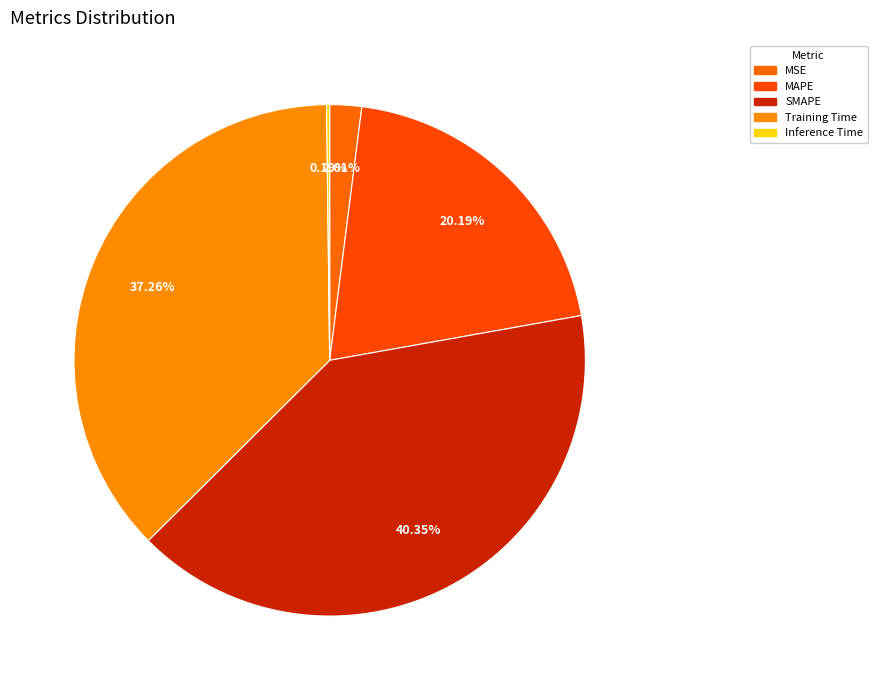

To the nearest percent, what is the combined percentage of Inference Time and Training Time?

37%